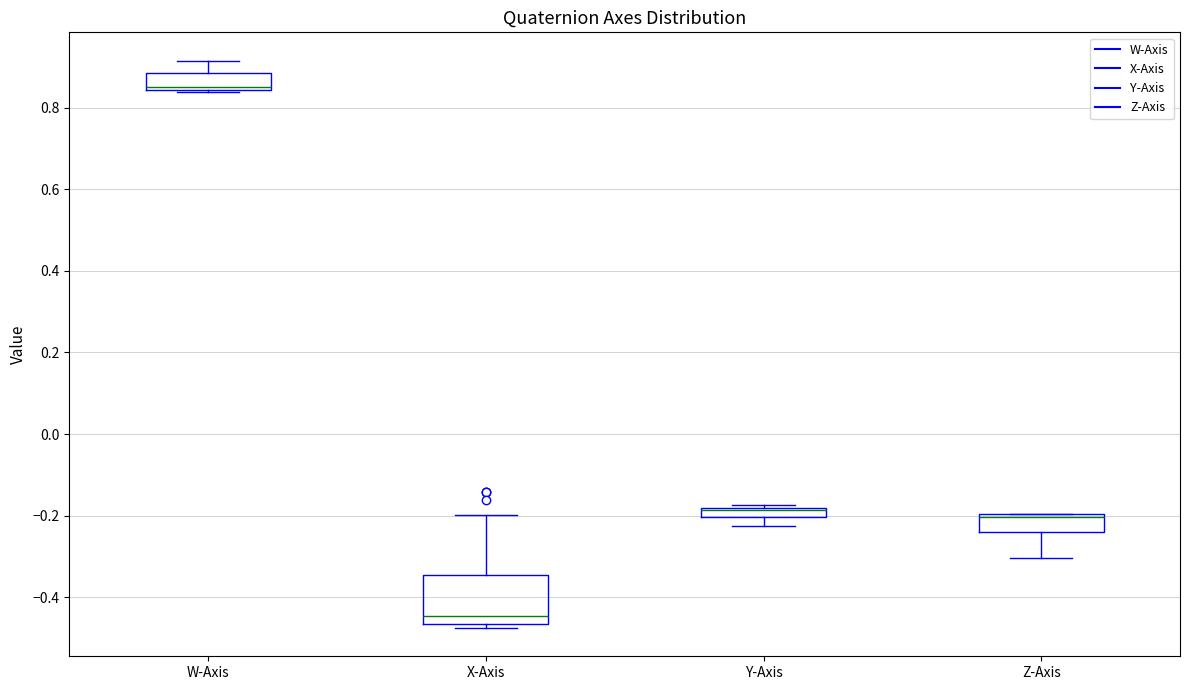

Where is the lower edge of the box for X-Axis on the y-axis? The values are not printed on the chart, so give them approximately, as read against the axis.

-0.46